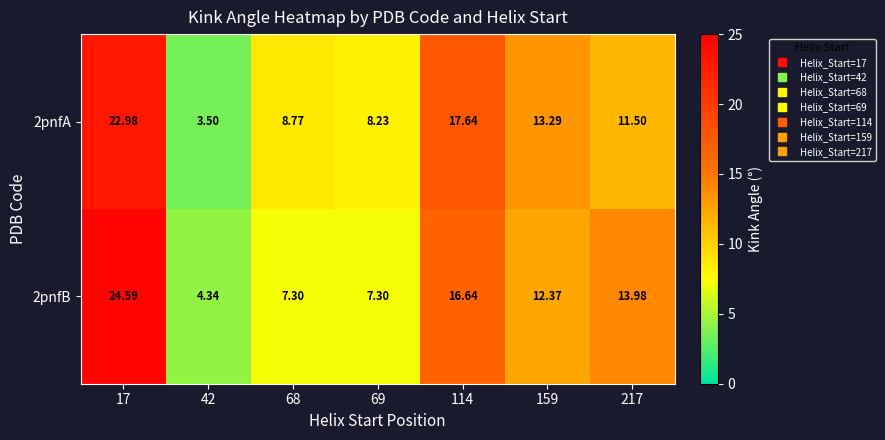

Is the value of 2pnfB at 68 greater than the value of 2pnfA at 42?

Yes